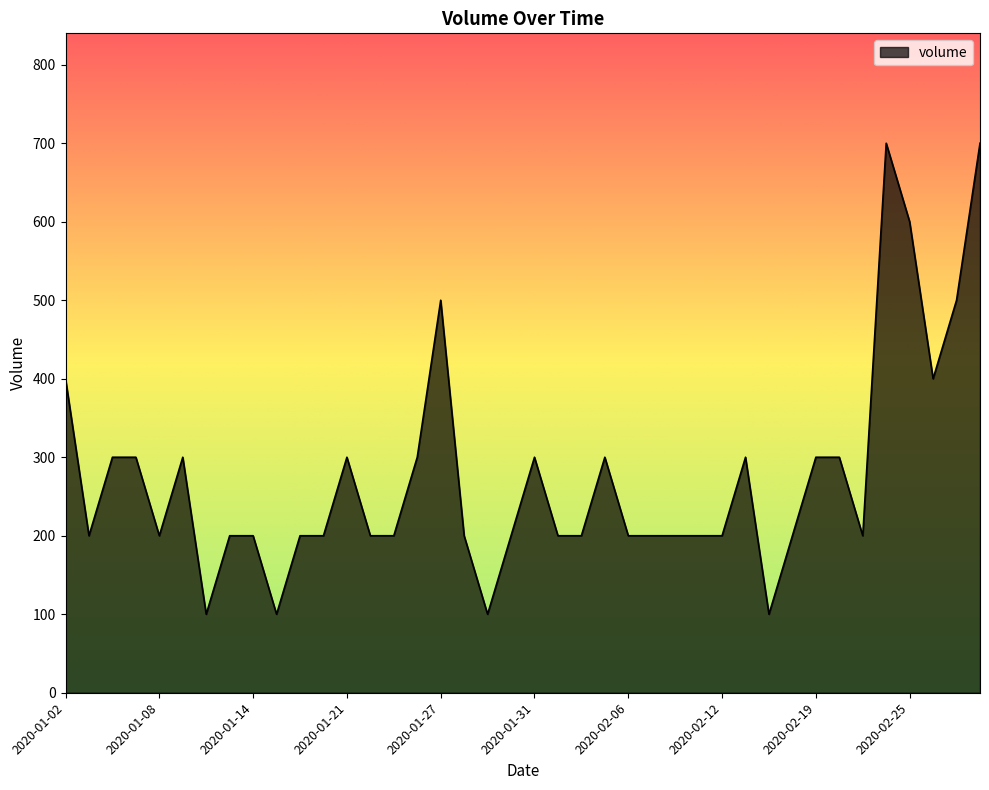

How many categories are shown in the chart?

40